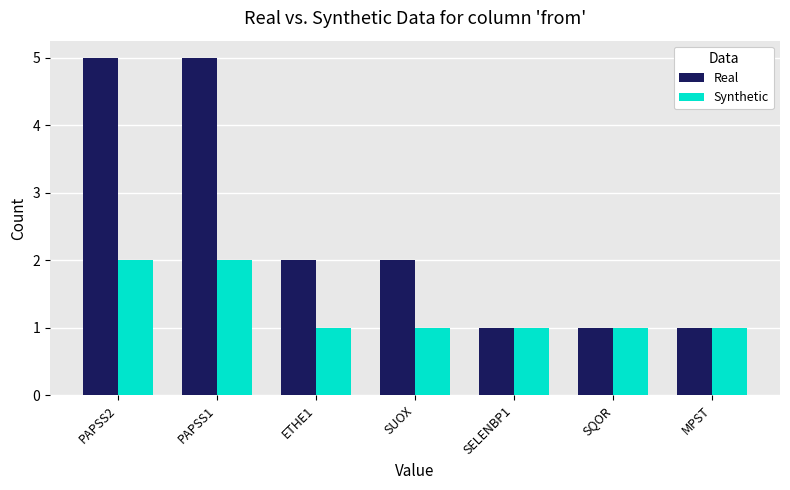

Read the Synthetic value at PAPSS1.

2